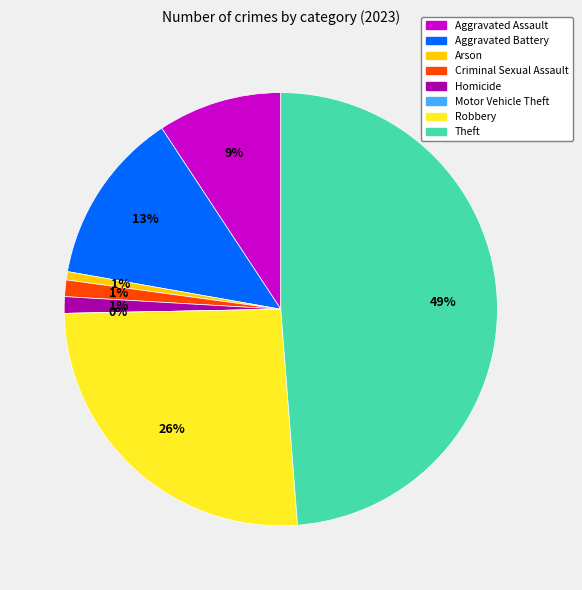

Does any single category account for the majority?

No